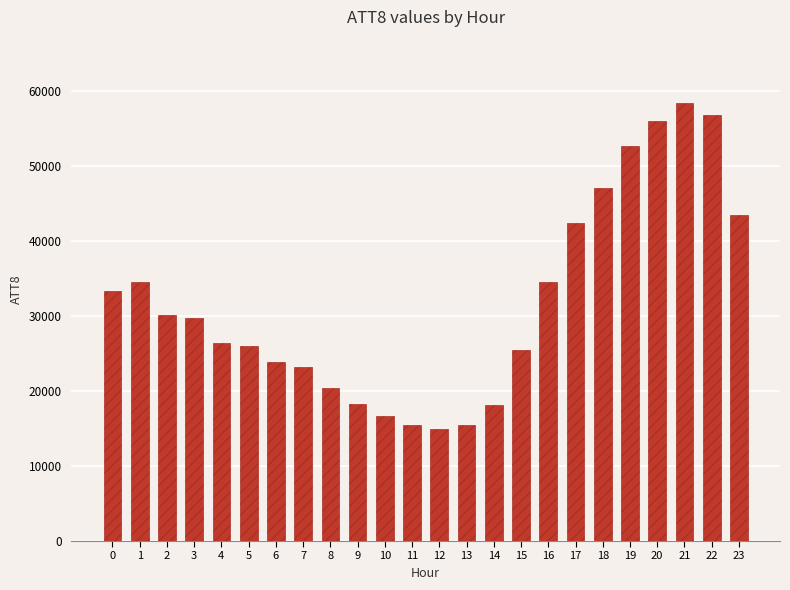

What is the change in value from 14 to 15?

+7400